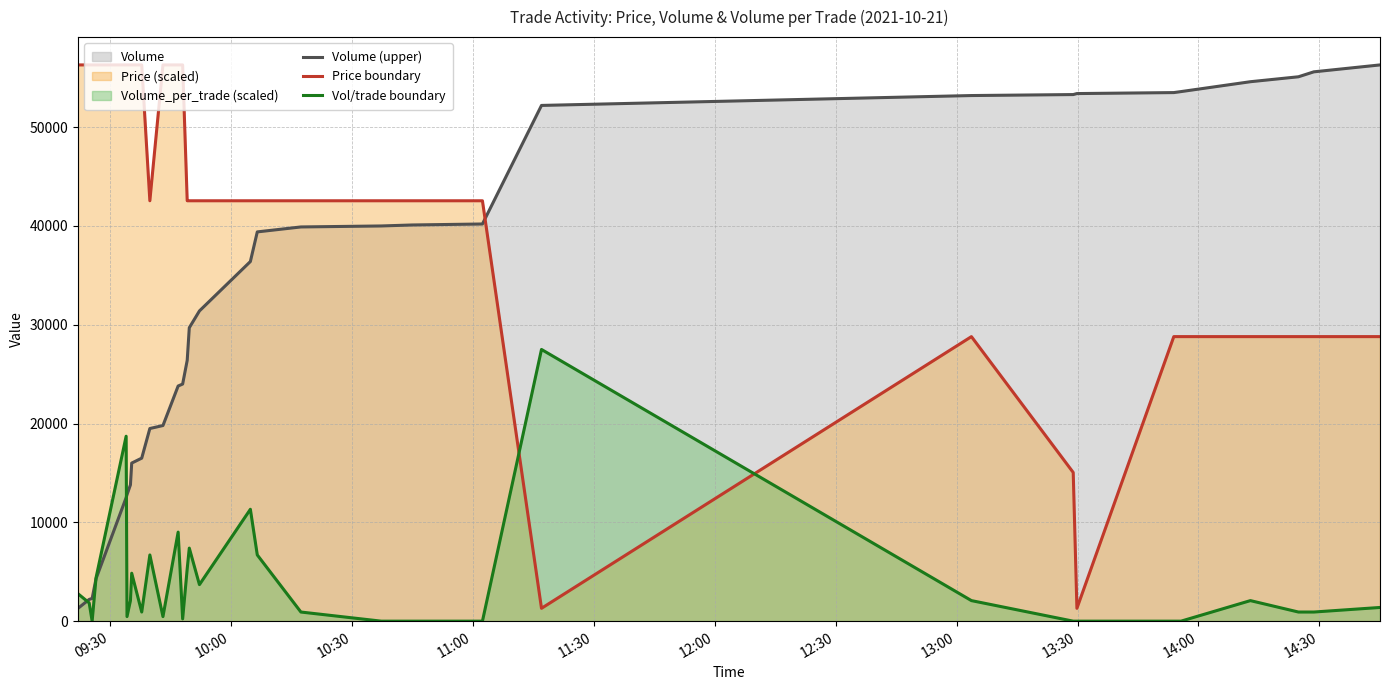

What is the lowest value of the Volume (upper) series?

1300.0